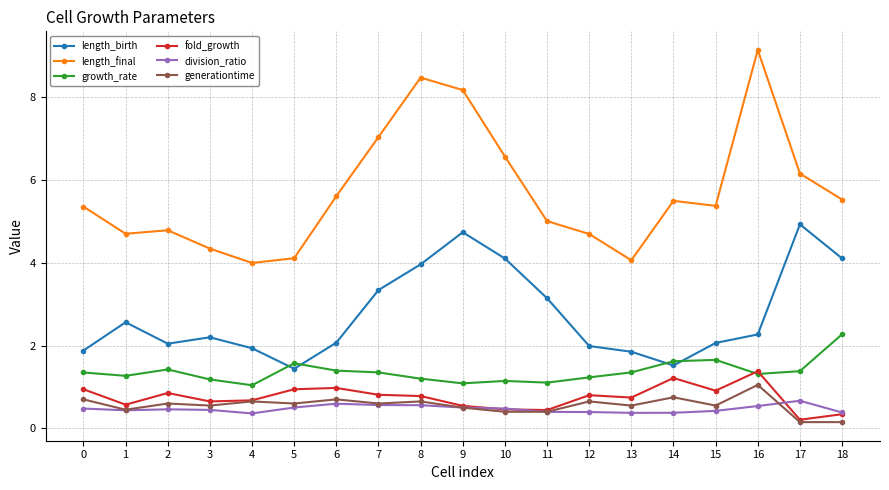

Which category has the highest value in the length_final series?

16